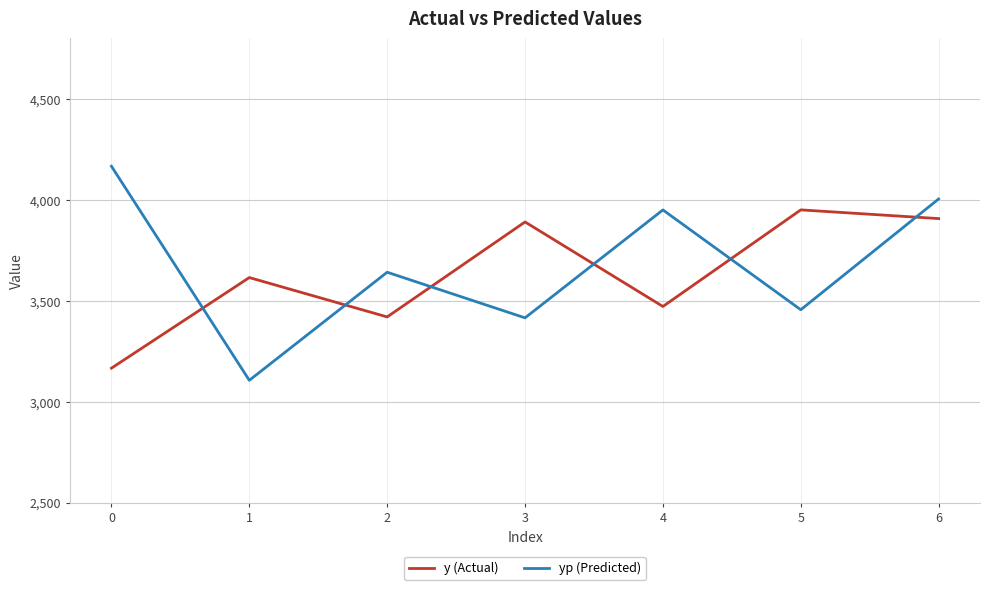

What is the maximum value for y (Actual)?

3950.8